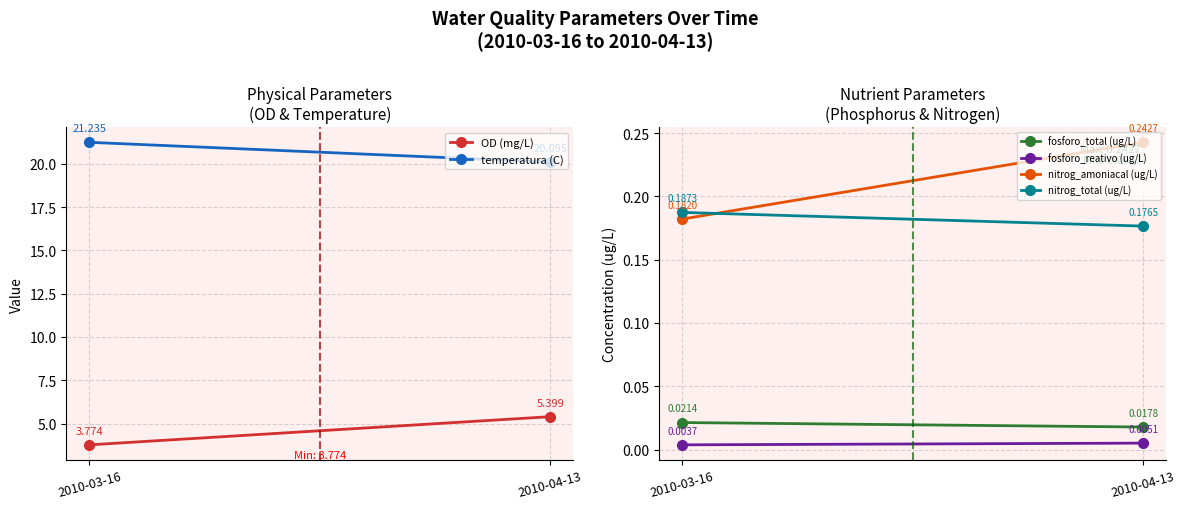

Reading right to left, list all the values displayed in this chart.

OD (mg/L): 5.4	3.8
temperatura (C): 20.1	21.2
fosforo_total (ug/L): 0.0	0.0
fosforo_reativo (ug/L): 0.0	0.0
nitrog_amoniacal (ug/L): 0.2	0.2
nitrog_total (ug/L): 0.2	0.2